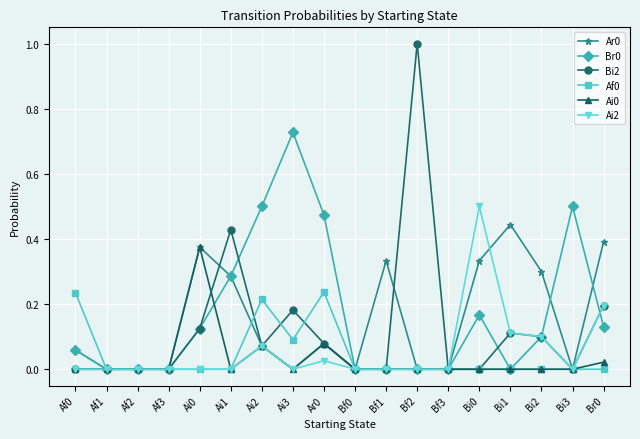

Count the Ar0 values in the range 0 to 1.

18